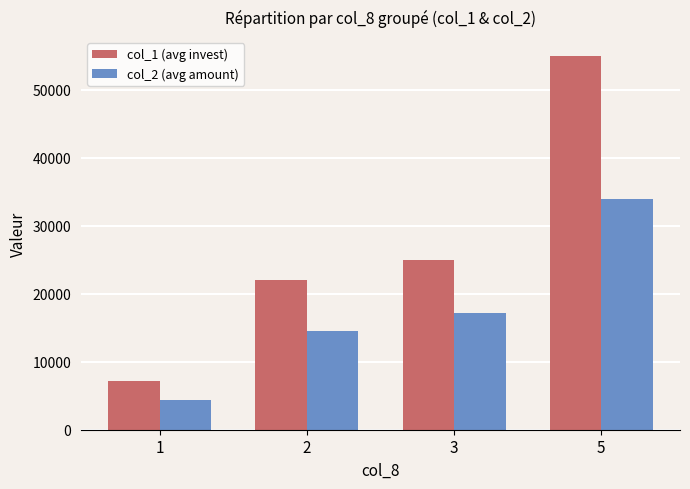

What is the value of the col_2 (avg amount) bar at the 1st from the left?

4428.6